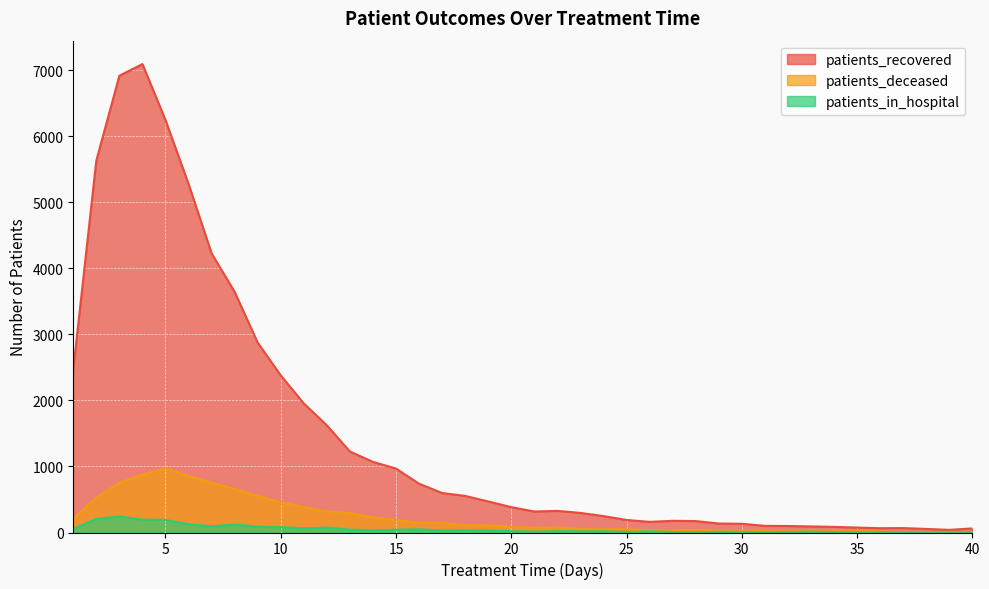

What are all the series names shown in the legend?

patients_recovered, patients_deceased, patients_in_hospital